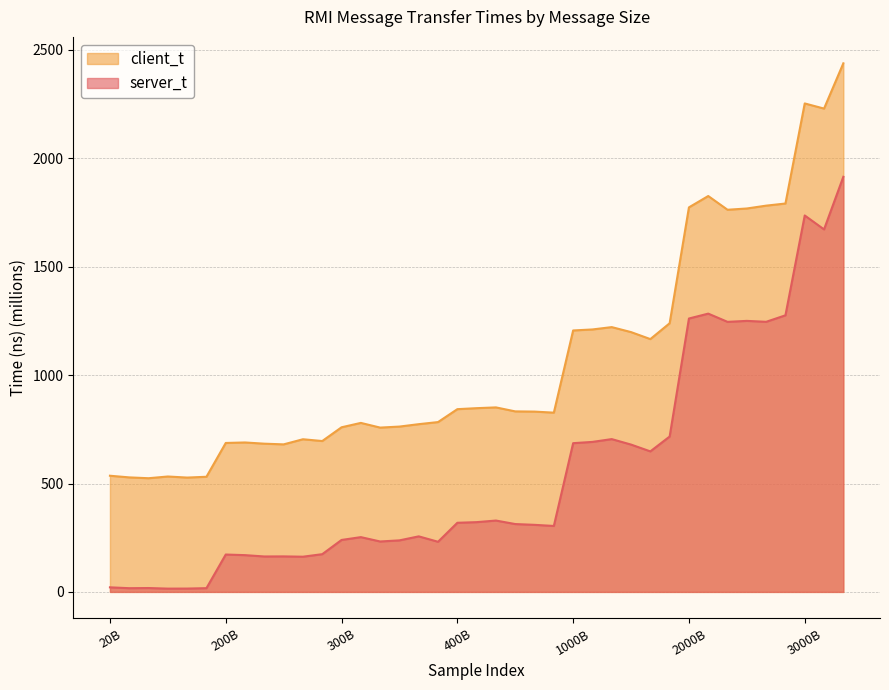

Rank the series by their average value, from lowest to highest.

server_t, client_t